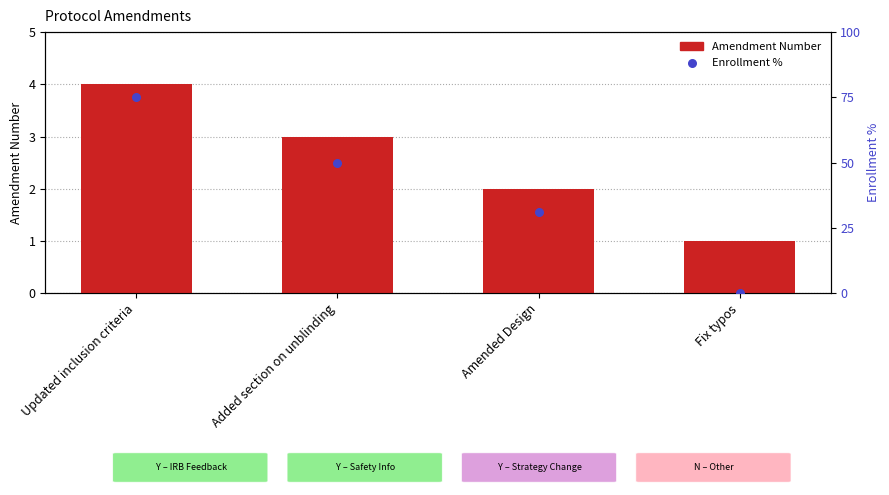

At which category is the sum across all series the highest?

Updated inclusion criteria